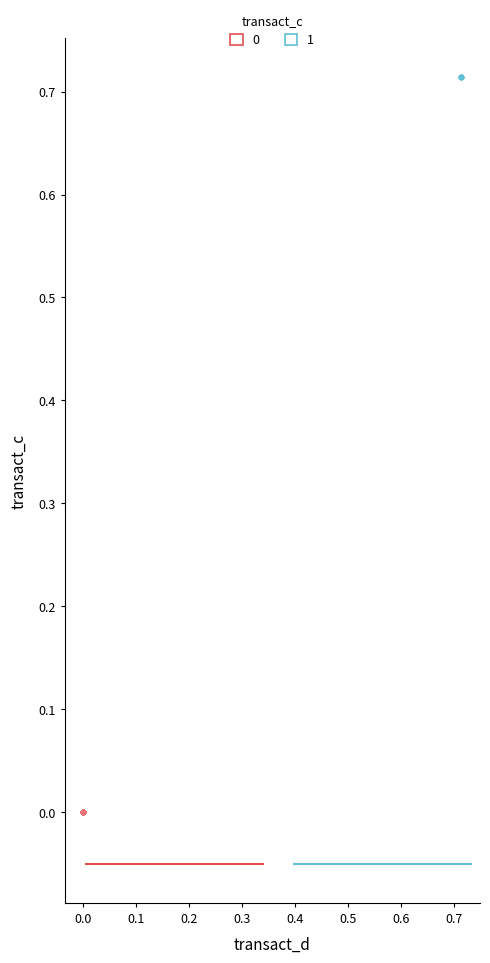

What are all the series names shown in the legend?

0, 1